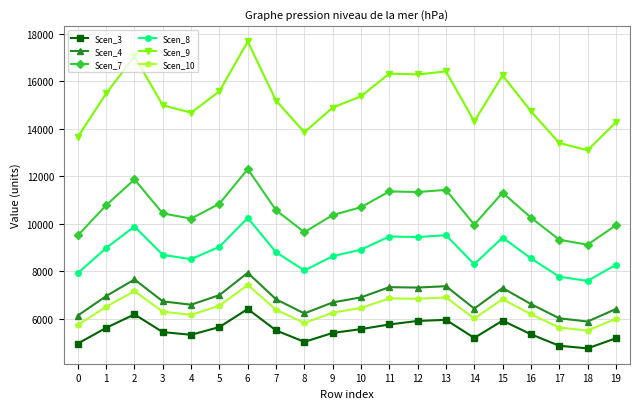

At which category does the chart reach its peak across all series?

6